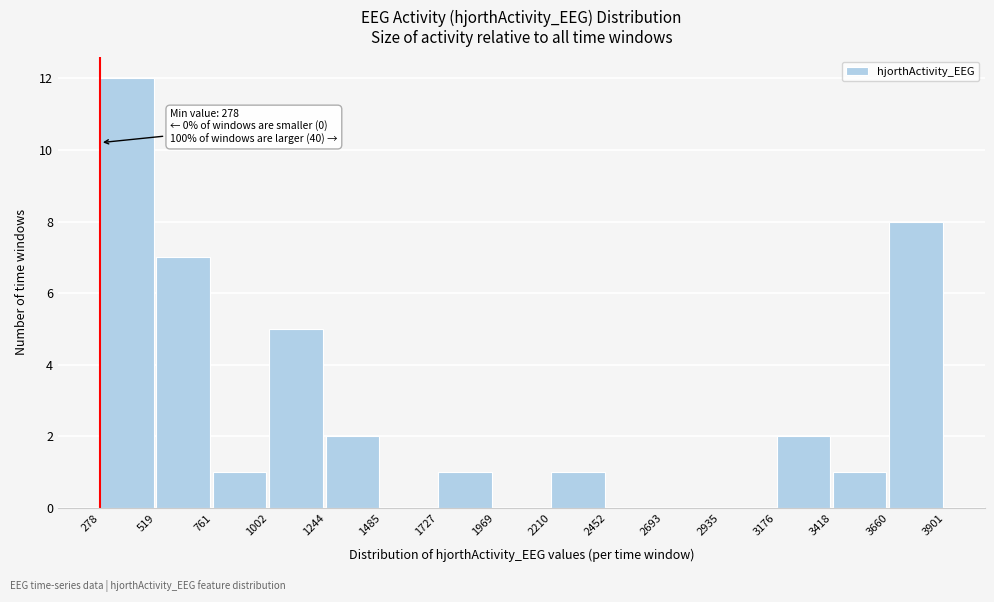

Which range on the x-axis has the tallest bar?

278 to 519